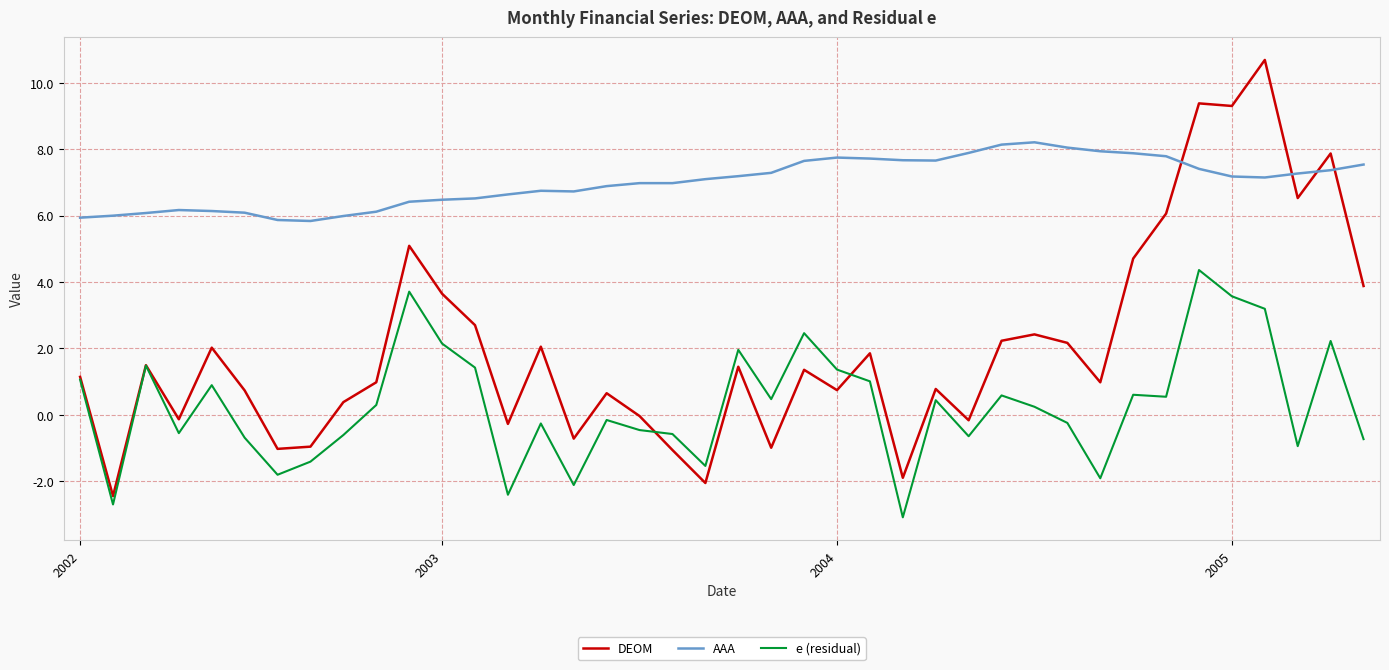

True or false: AAA and DEOM intersect in this chart.

True